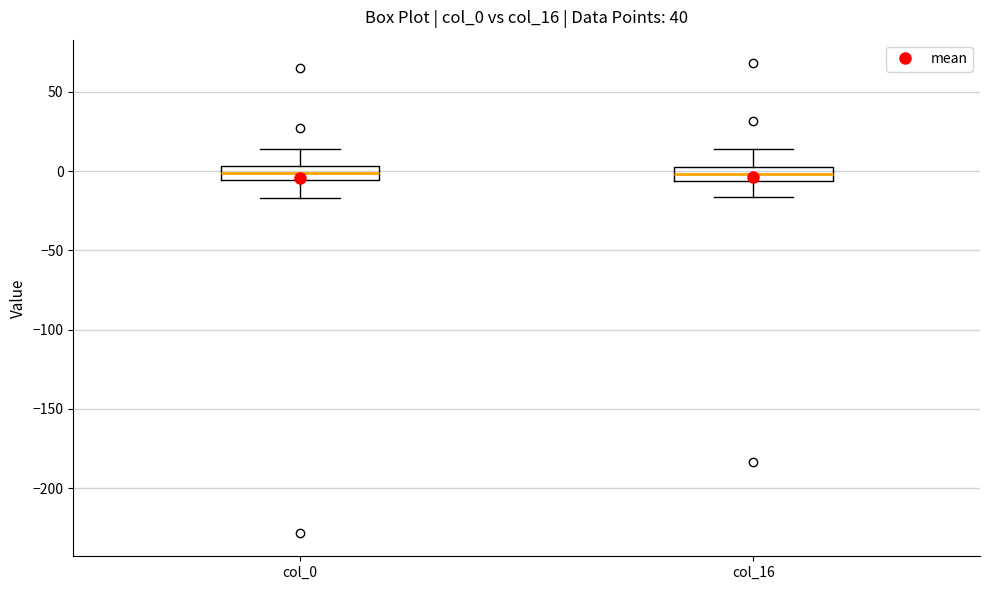

Where is the lower edge of the box for col_16 on the y-axis? The values are not printed on the chart, so give them approximately, as read against the axis.

-5